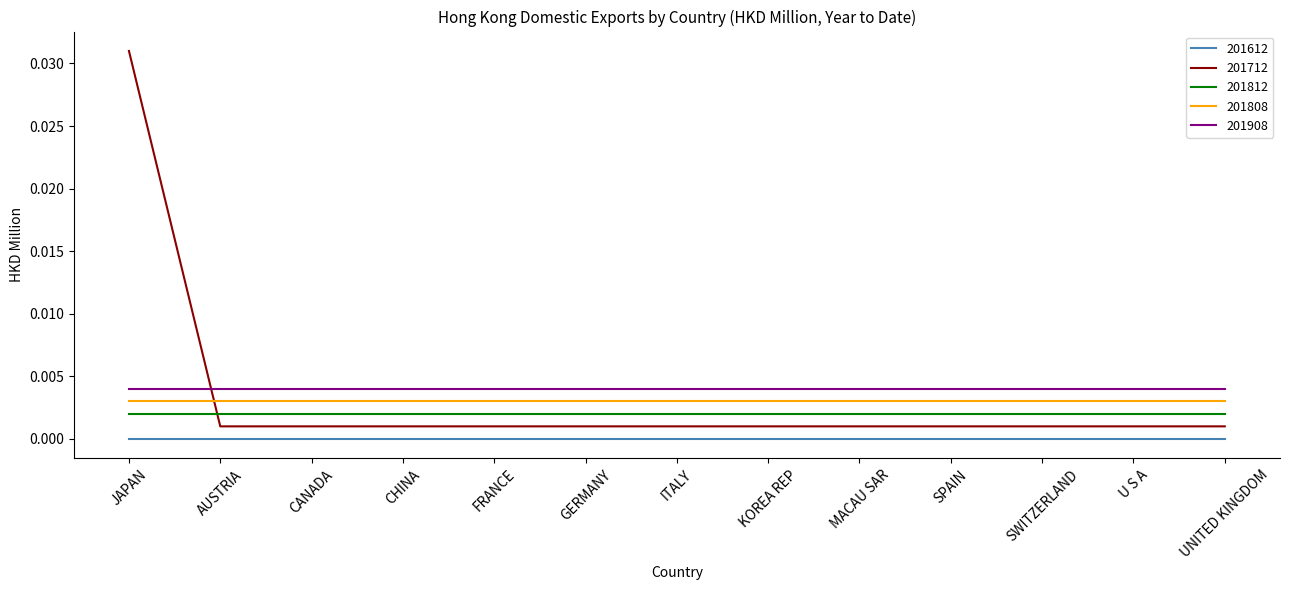

The value of 201712 at FRANCE is 0.0. True or false?

True